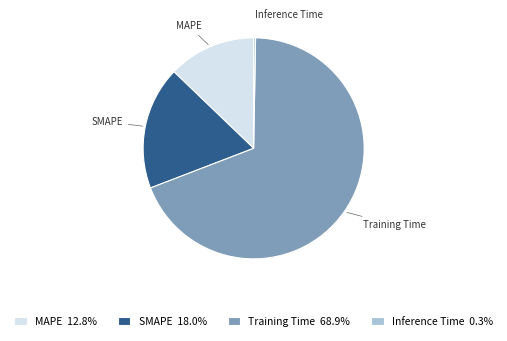

What is the ratio of the value at SMAPE to the value at Training Time?

0.3